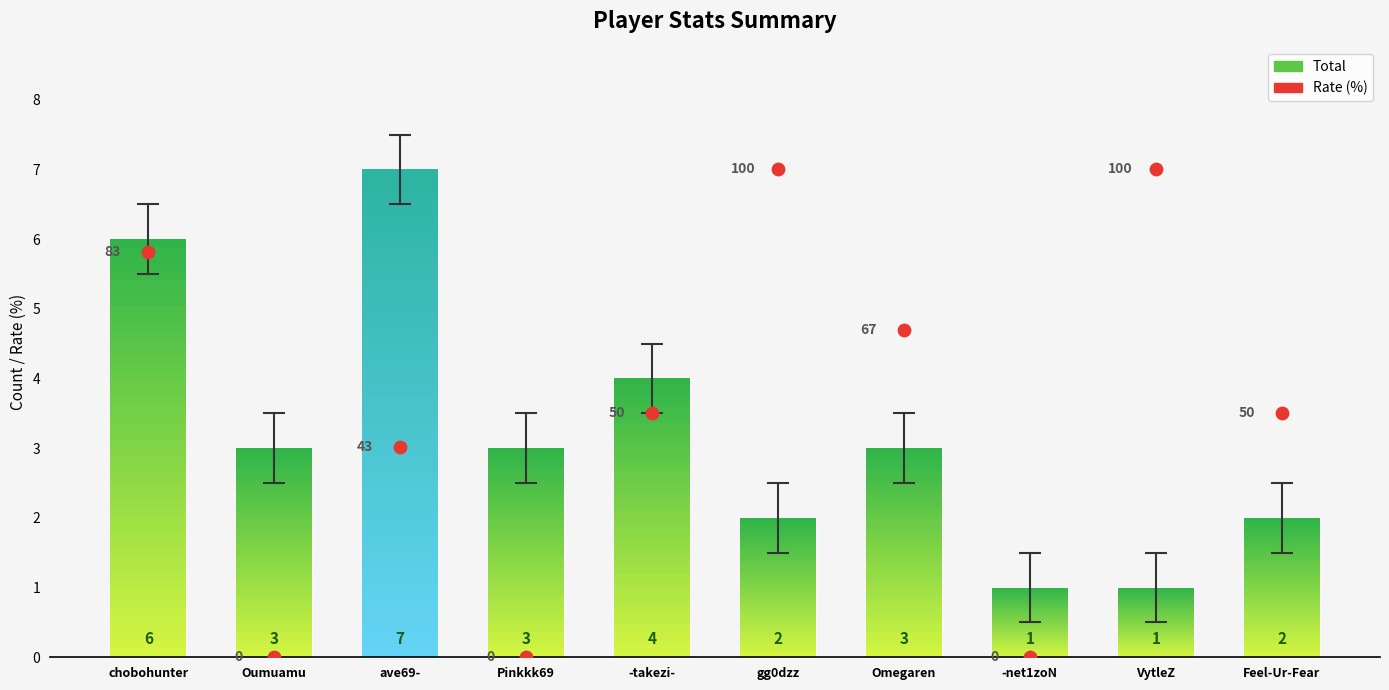

Which series reaches the minimum Y coordinate?

Rate (%)